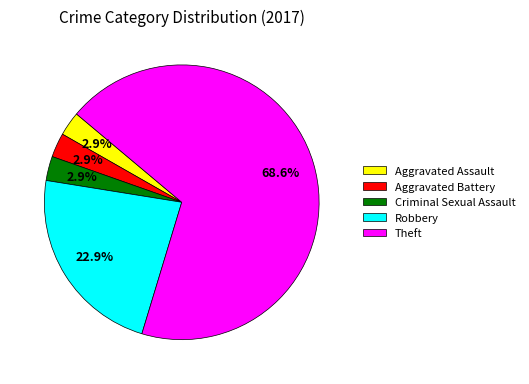

To the nearest percent, what percentage of the pie is Robbery?

23%